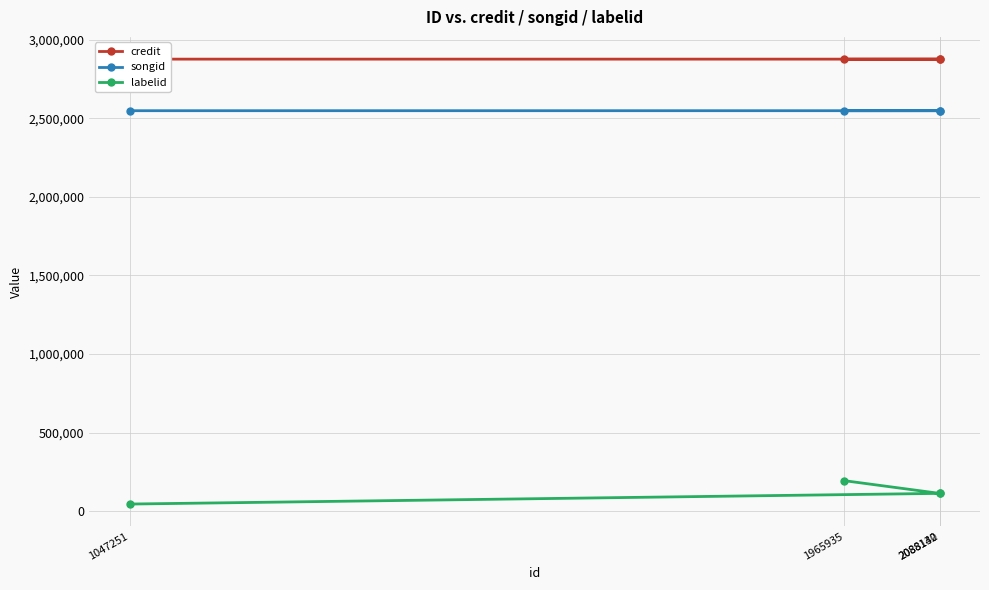

Reading left to right, transcribe all the data shown in this chart.

credit: 1047251=2875540	2088132=2875542	2088140=2875542	1965935=2875304
songid: 1047251=2547634	2088132=2547636	2088140=2547636	1965935=2547395
labelid: 1047251=46118	2088132=114024	2088140=114024	1965935=194677